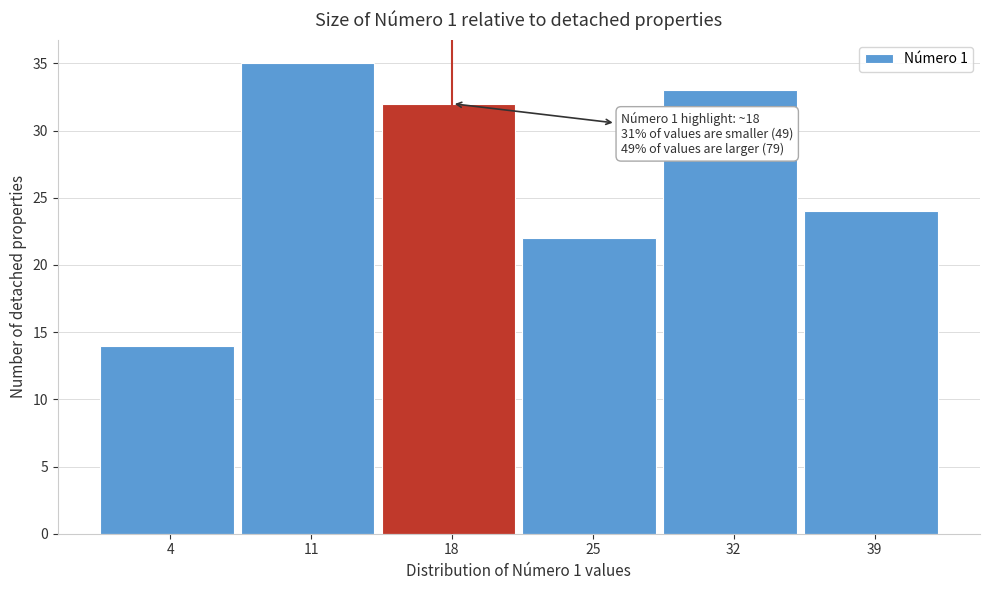

Reading left to right, list all the values displayed in this chart.

14	35	32	22	33	24